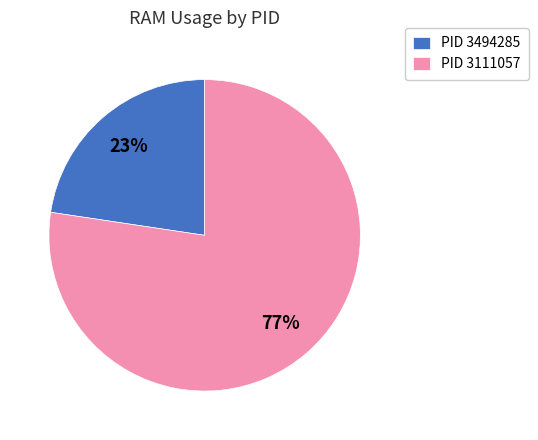

Rank the categories by value from highest to lowest.

PID 3111057, PID 3494285